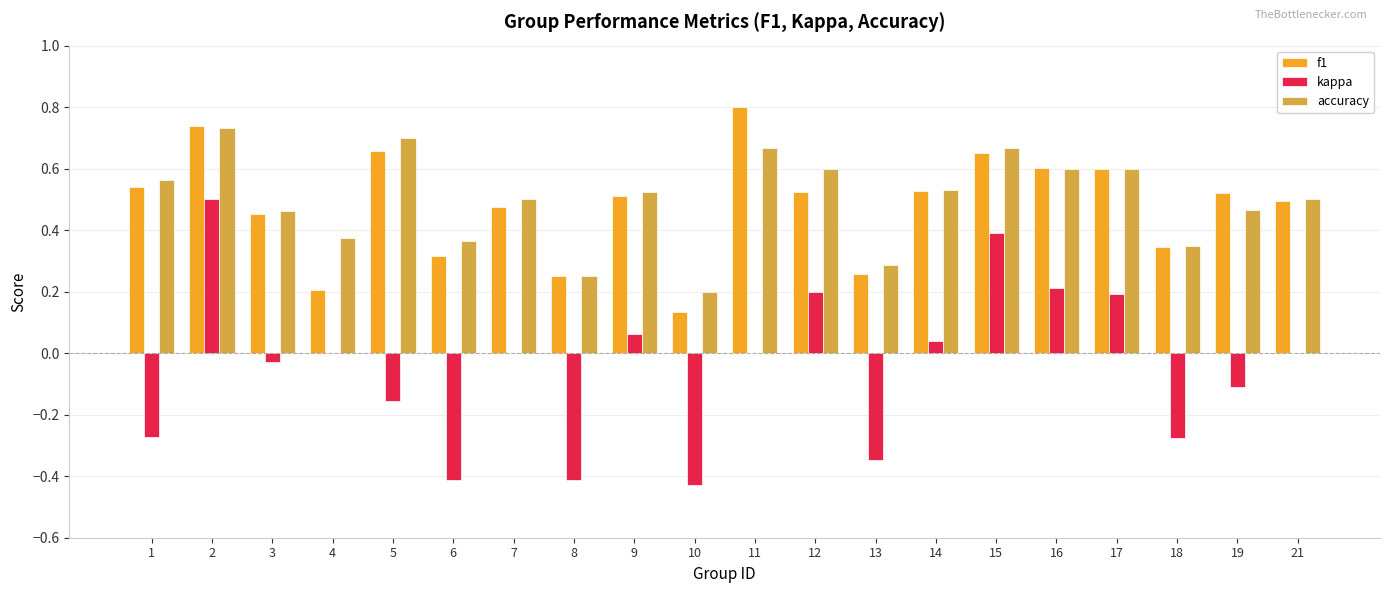

Is the value of f1 at 14 greater than the value of kappa at 6?

Yes